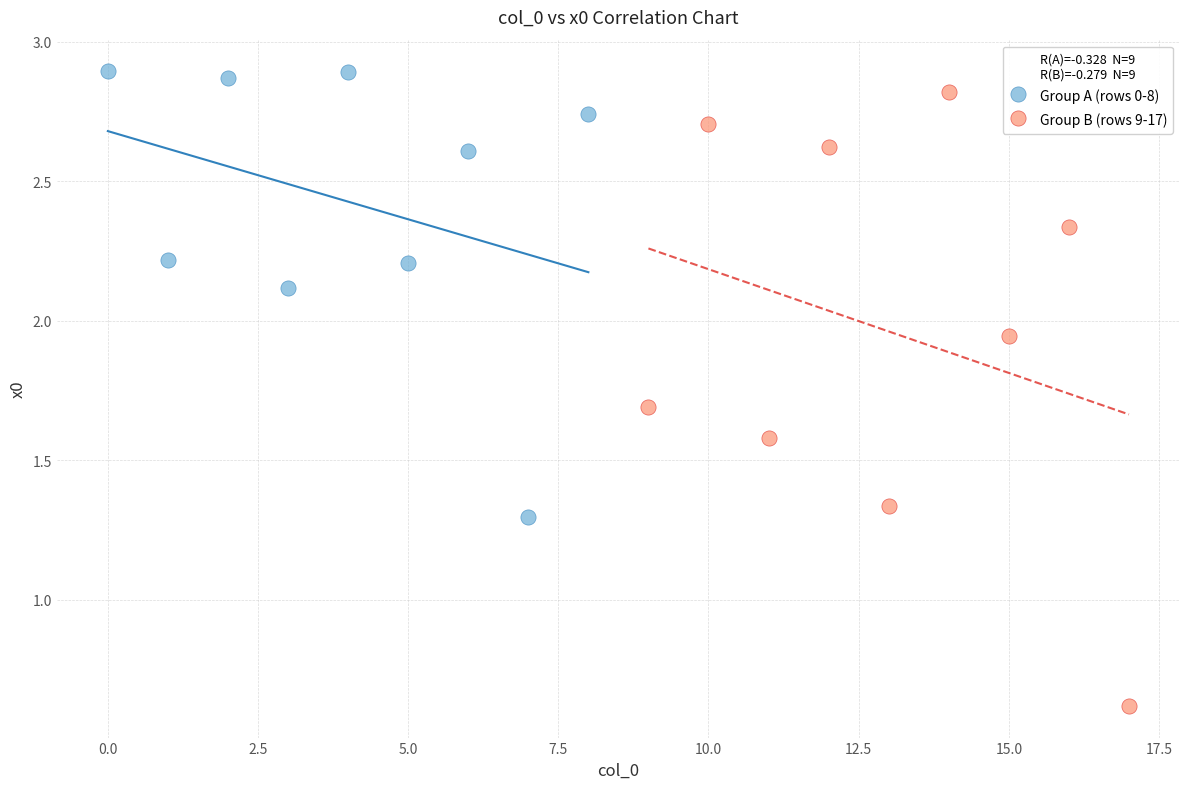

Which series has the largest Y range (max minus min)?

Group B (rows 9-17)